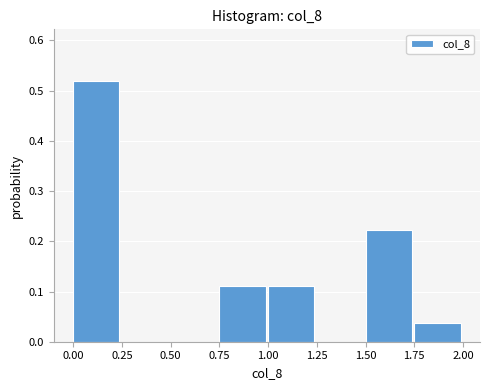

Which range on the x-axis has the tallest bar?

0.00 to 0.25